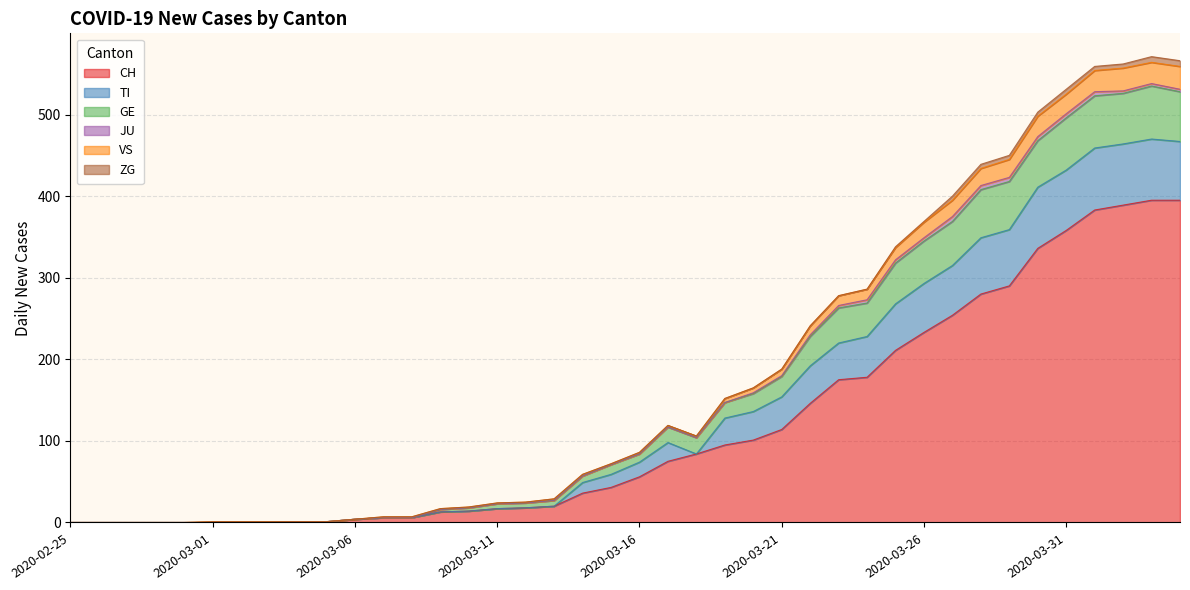

What is the highest value of the CH series?

395